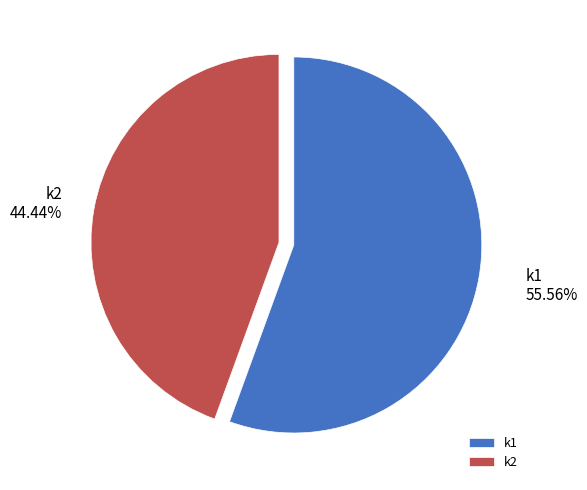

To the nearest percent, what percentage of the pie is k2?

44%